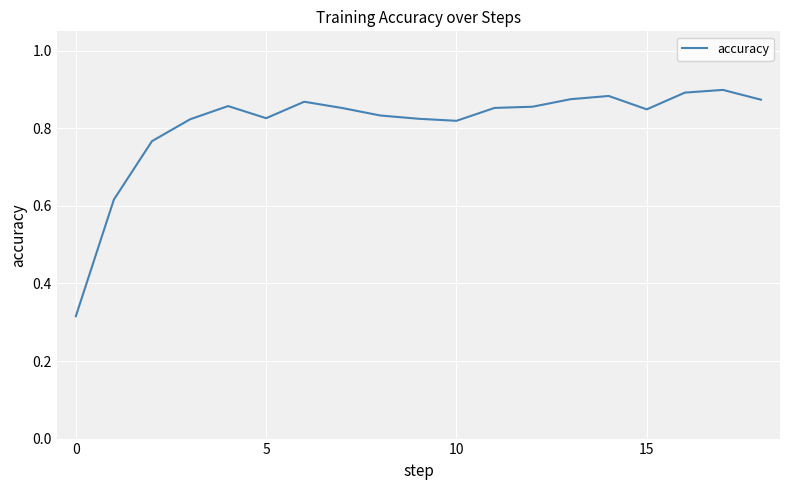

Reading right to left, transcribe all the data shown in this chart.

0.9	0.9	0.9	0.8	0.9	0.9	0.9	0.9	0.8	0.8	0.8	0.9	0.9	0.8	0.9	0.8	0.8	0.6	0.3